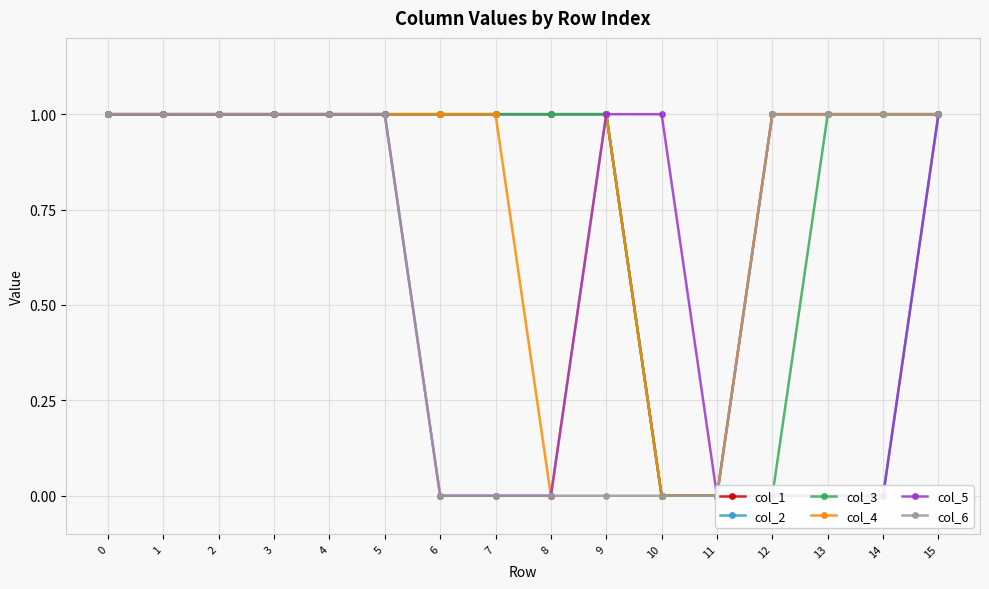

What is the value of the col_2 point at the 9th from the left?

1